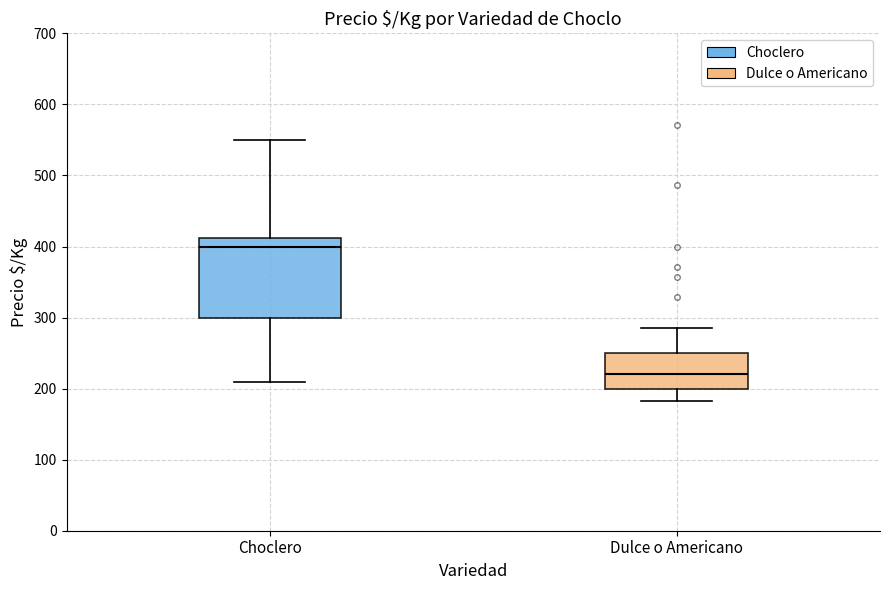

Reading left to right, read every box against the y-axis: the position of its median line, the range the box covers, and the ends of its whiskers. The values are not printed on the chart, so give them approximately, as read against the axis.

Choclero: median 400, box 300 to 410, whiskers 210 to 550
Dulce o Americano: median 220, box 200 to 250, whiskers 180 to 290